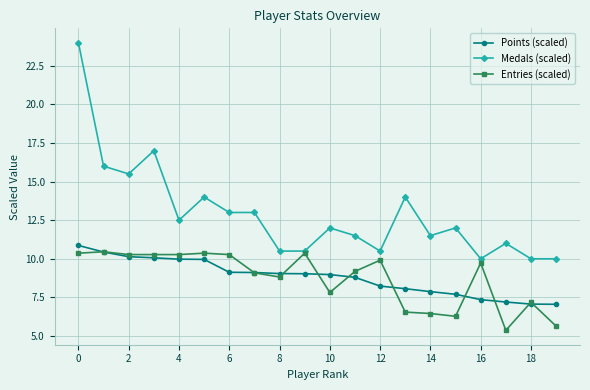

At how many categories does at least one series exceed 6?

20